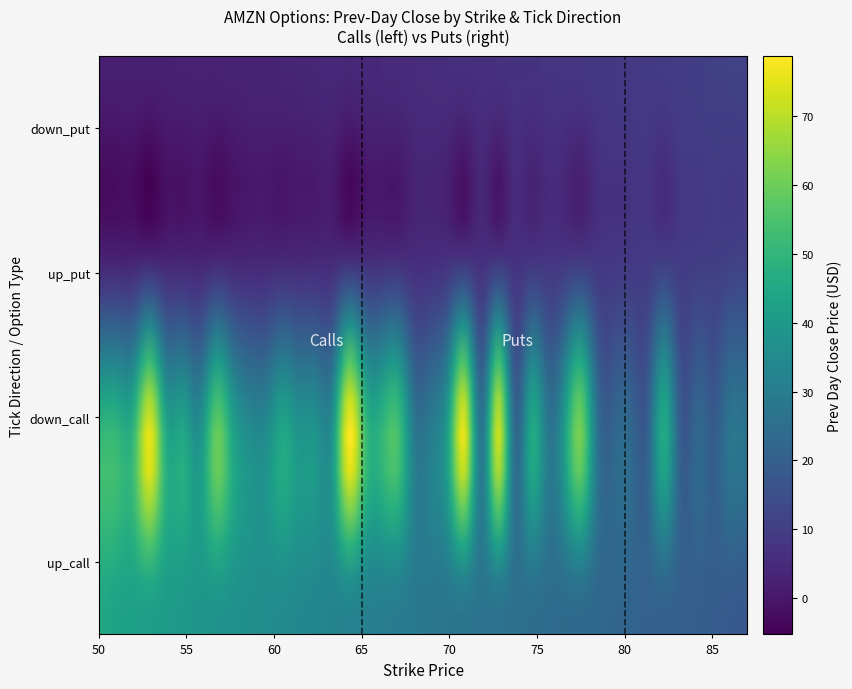

The value of down_put at 35 is -4.1. True or false?

False